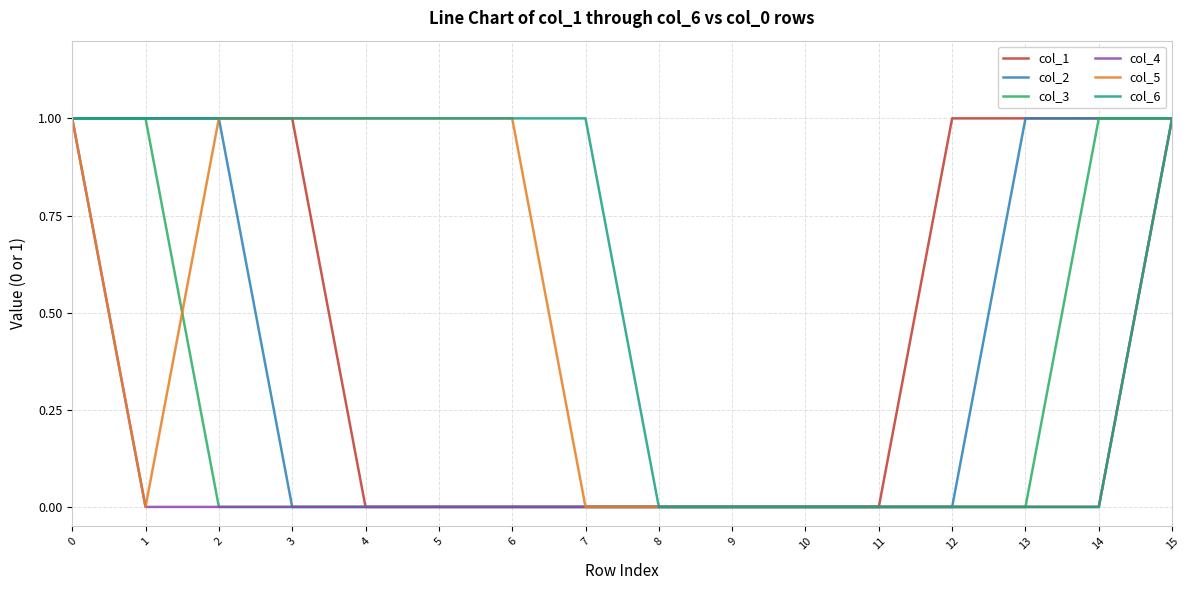

Which series has the largest total across all categories?

col_6